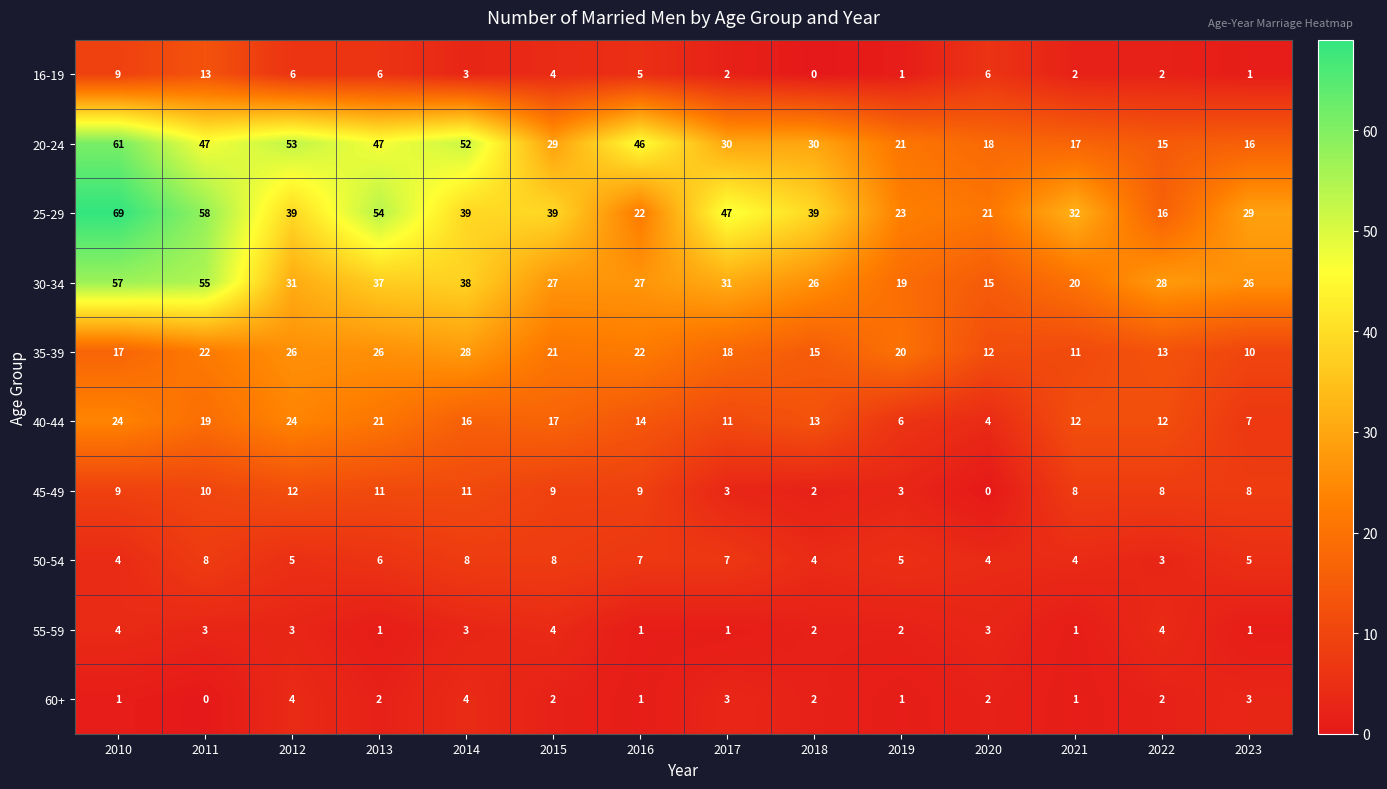

Where is 30-34 nearest to the value 36?

2013